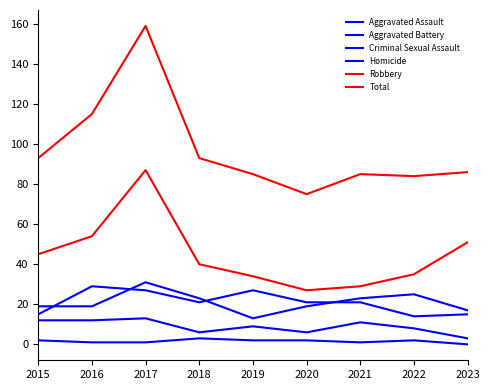

The value of Homicide at 2022 is 3. True or false?

False